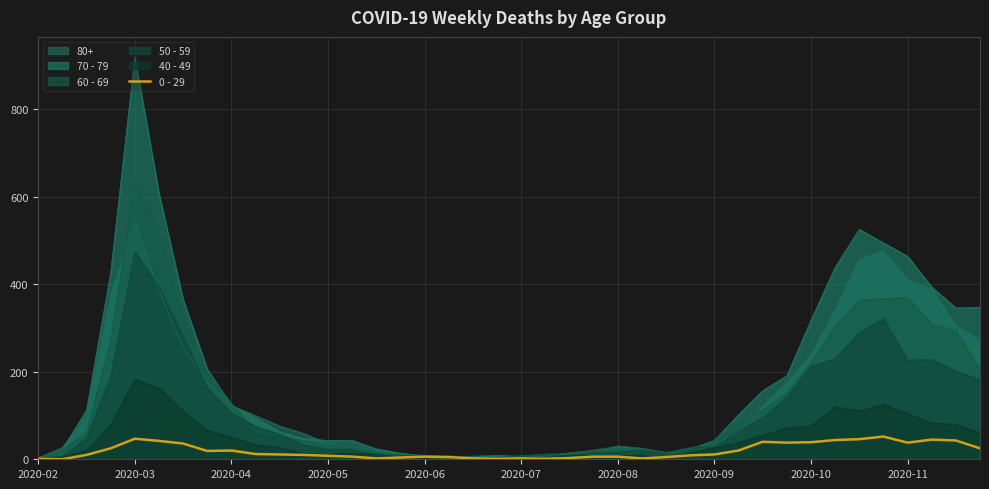

Which category has the highest value in the 50 - 59 series?

2020-03